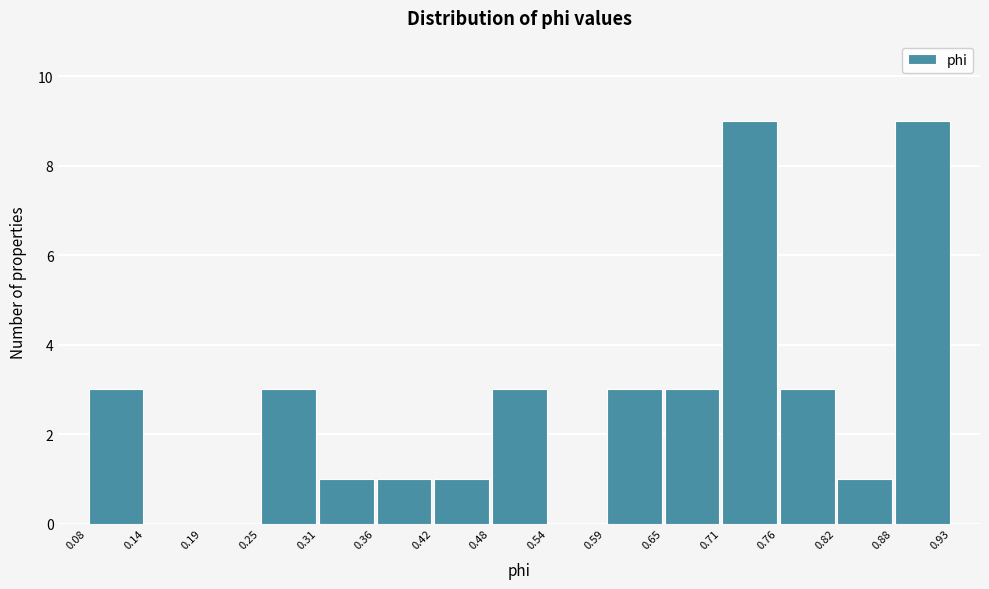

Reading left to right, list every bar in this chart as the range it spans on the x-axis followed by its height. The values are not printed on the chart, so give them approximately, as read against the axis.

0.08 to 0.14: 3
0.14 to 0.19: 0
0.19 to 0.25: 0
0.25 to 0.31: 3
0.31 to 0.36: 1
0.36 to 0.42: 1
0.42 to 0.48: 1
0.48 to 0.54: 3
0.54 to 0.59: 0
0.59 to 0.65: 3
0.65 to 0.71: 3
0.71 to 0.76: 9
0.76 to 0.82: 3
0.82 to 0.88: 1
0.88 to 0.93: 9